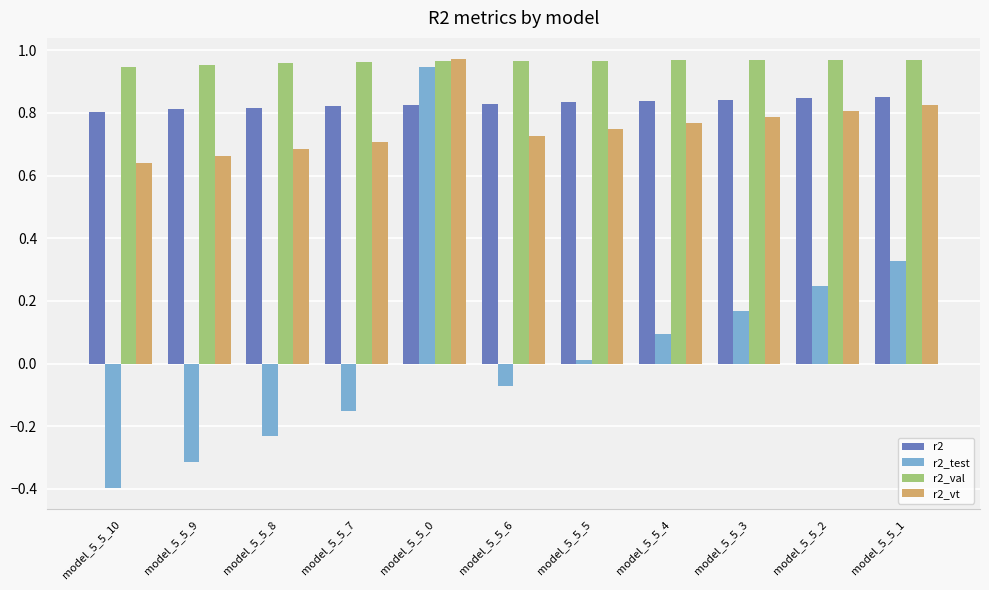

What is the difference between the highest and lowest values at model_5_5_10?

1.3